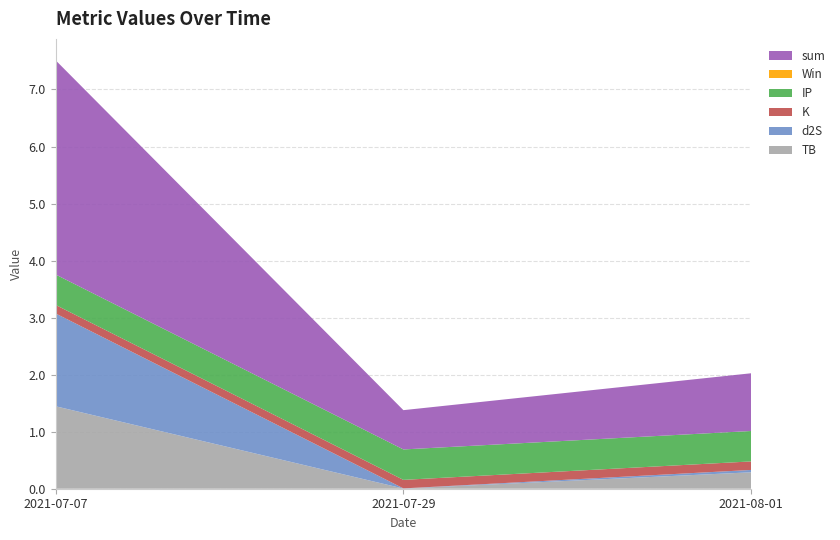

Reading left to right, transcribe all the data shown in this chart.

TB: 1.4	0.0	0.3
d2S: 1.6	0.0	0.0
K: 0.1	0.1	0.1
IP: 0.5	0.5	0.5
Win: 0.0	0.0	0.0
sum: 3.8	0.7	1.0